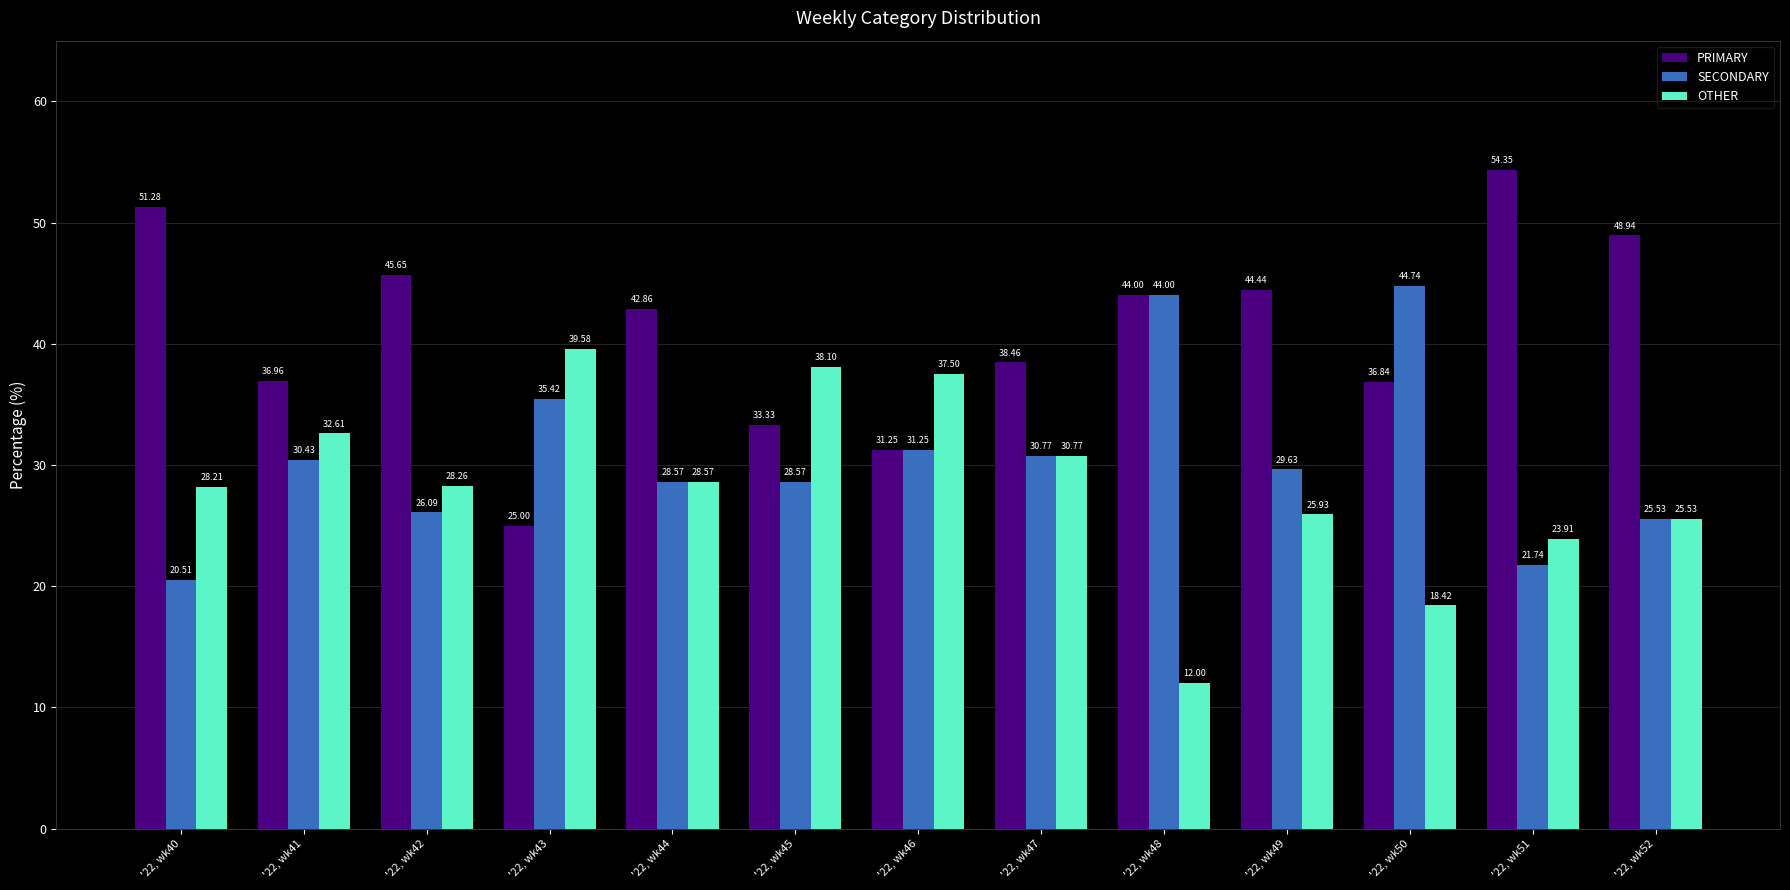

Which series has the largest total across all categories?

PRIMARY